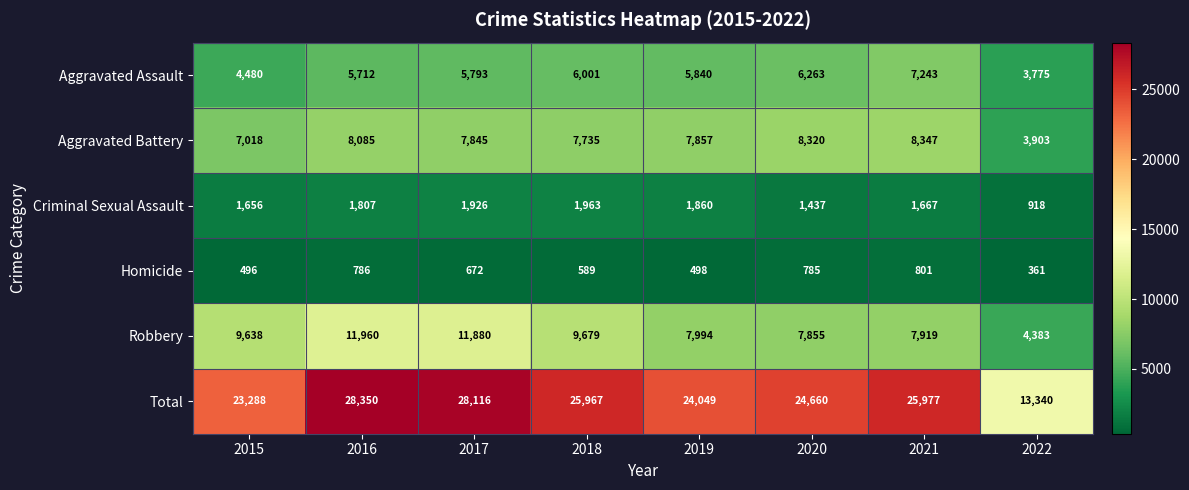

The value of Aggravated Battery at 2015 is 10399. True or false?

False